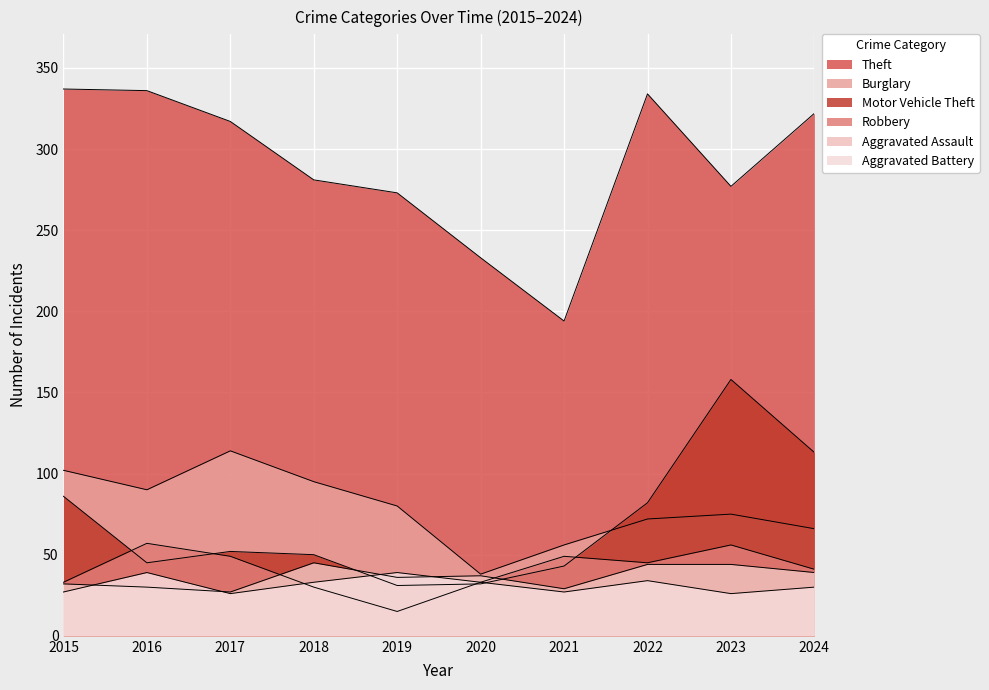

What is the approximate value of Motor Vehicle Theft at 2023, to the nearest 5?

160